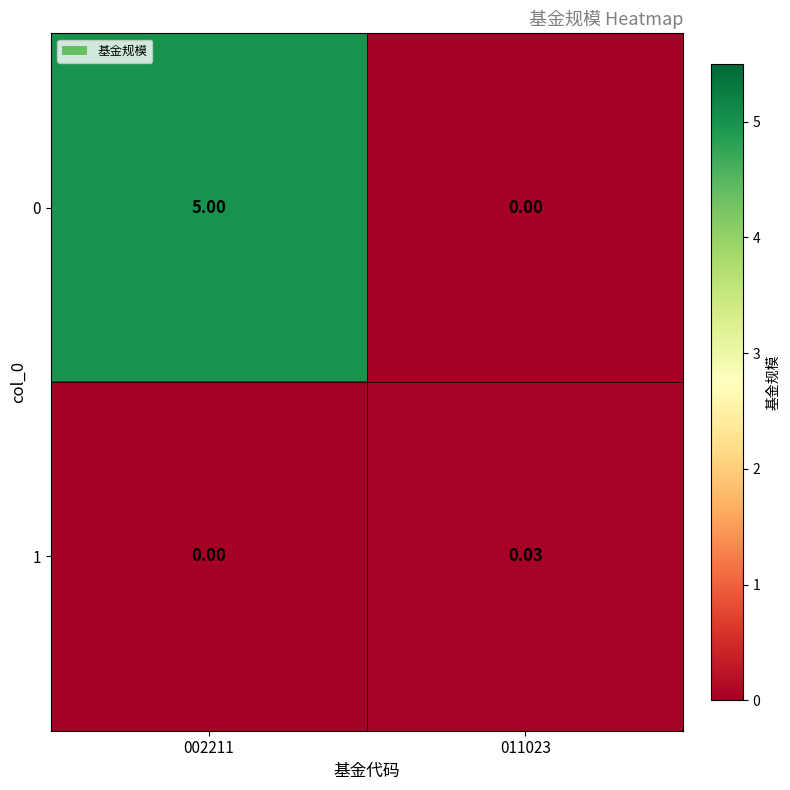

Is the value of 0 at 002211 greater than the value of 1 at 011023?

Yes